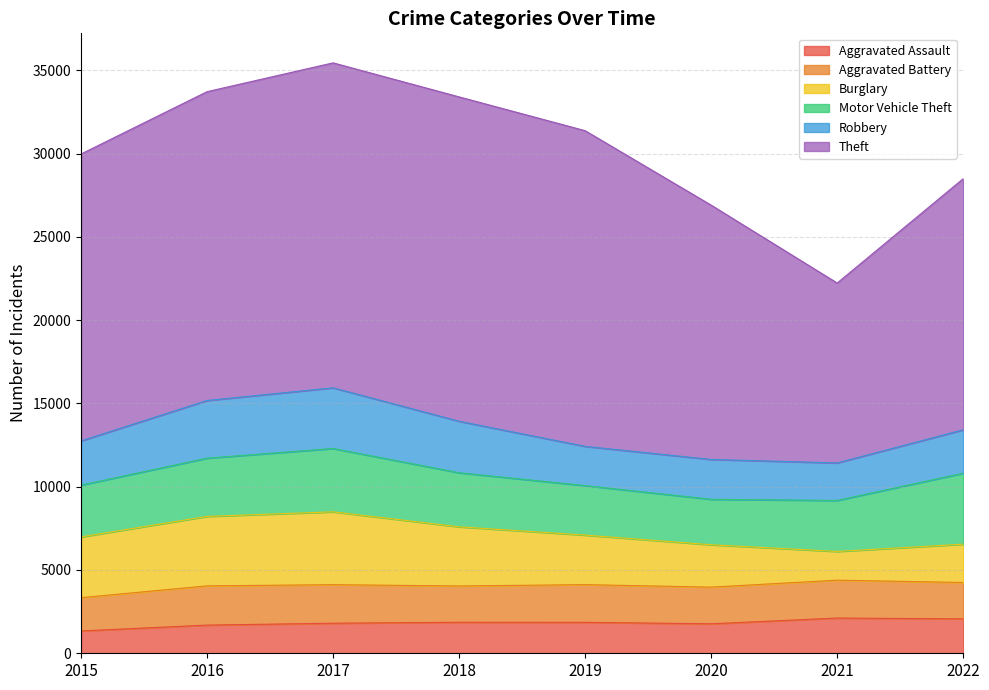

In Motor Vehicle Theft, how many points are higher than both neighbors (excluding endpoints)?

1